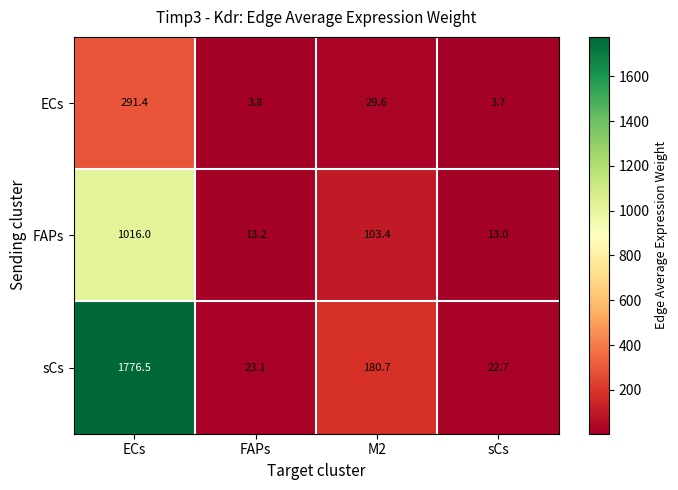

List the series in order of their peak value, highest first.

sCs, FAPs, ECs